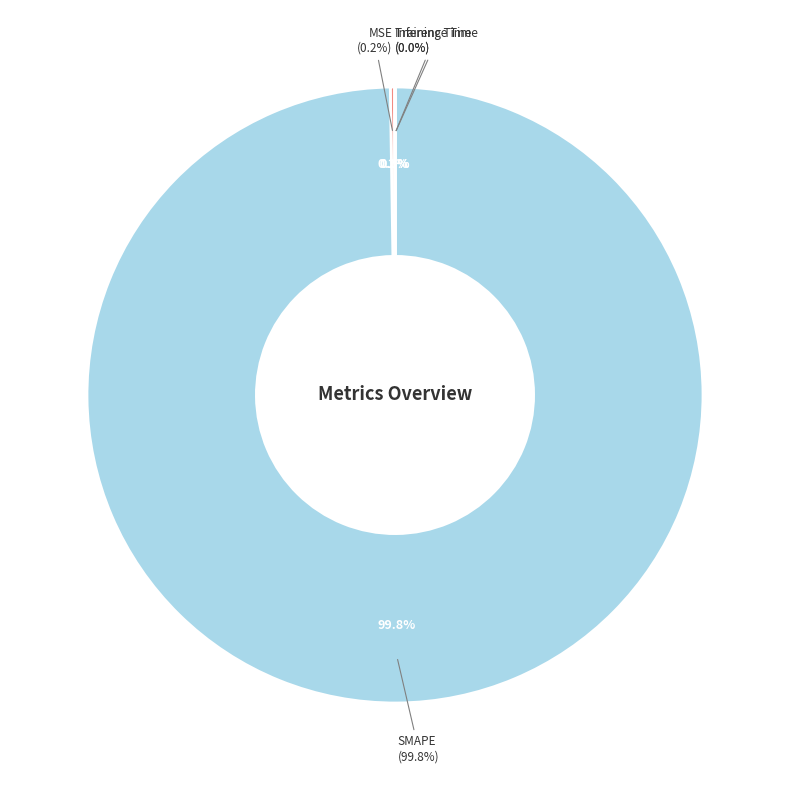

To the nearest percent, what percentage of the pie is SMAPE?

100%